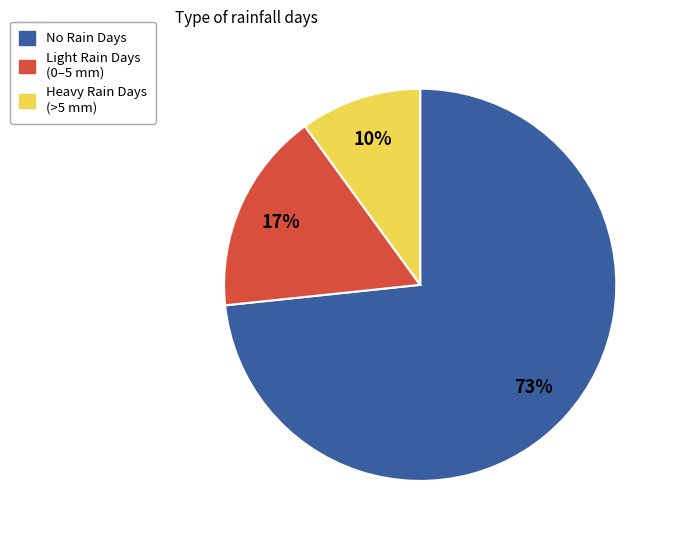

Is there a majority slice in this chart?

Yes